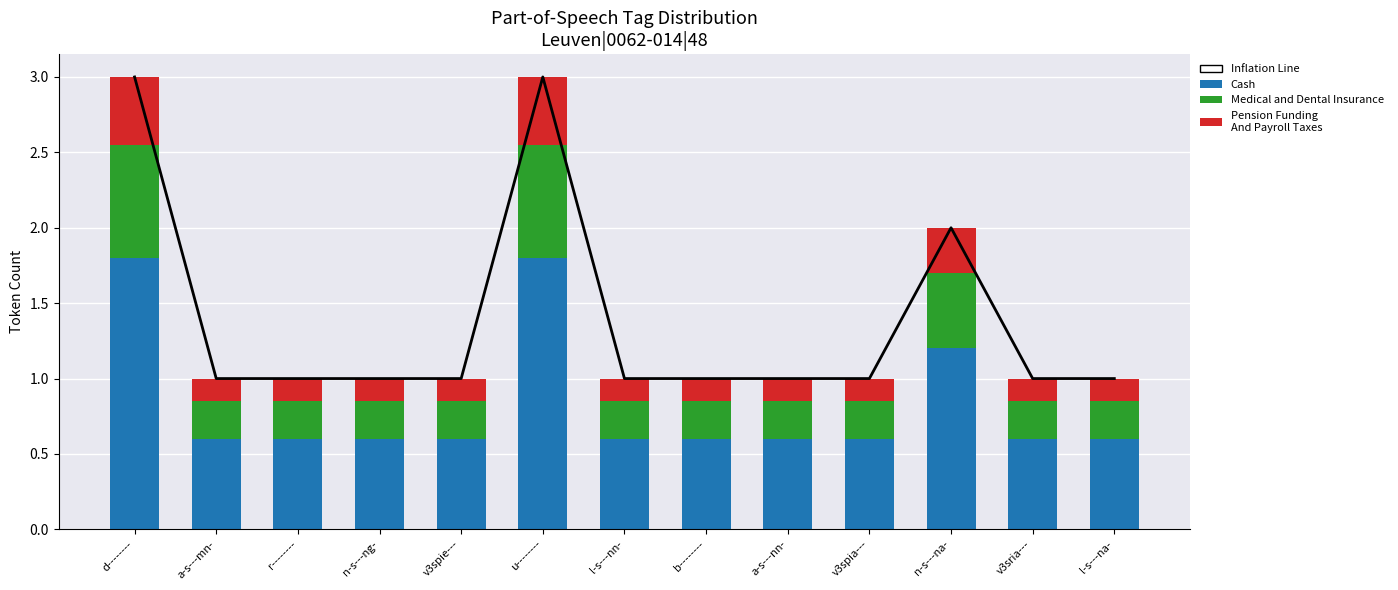

What is the difference between the Inflation Line values at r-------- and d--------?

2.0